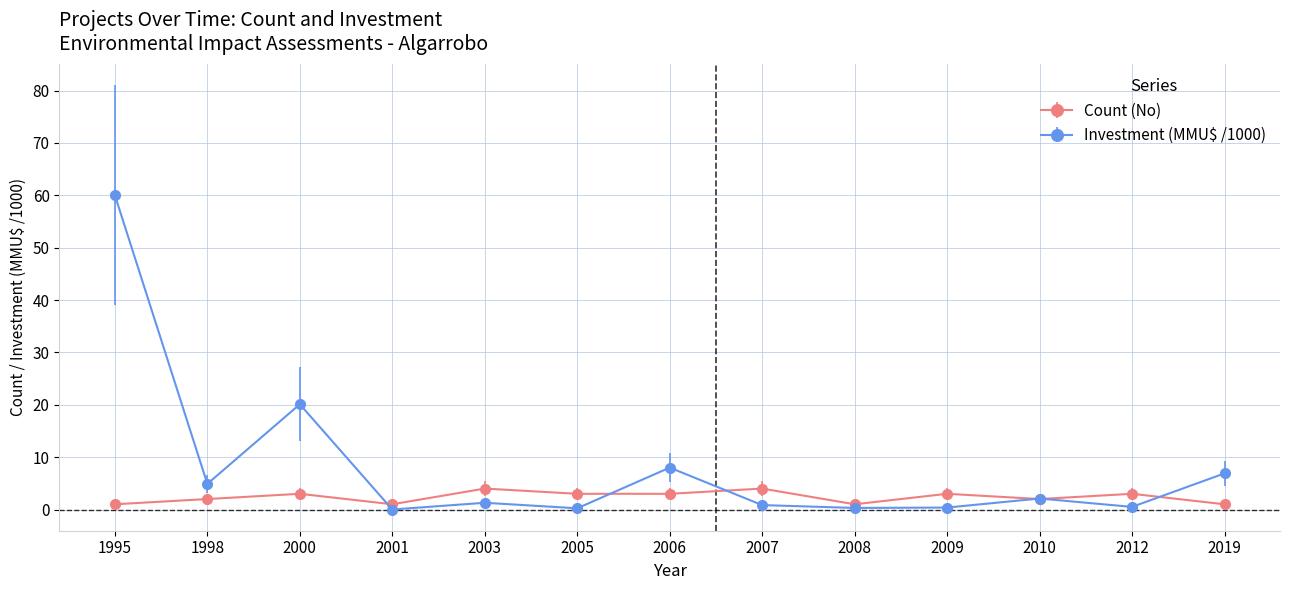

What is the approximate value of Investment (MMU$ /1000) at 2006?

8.0